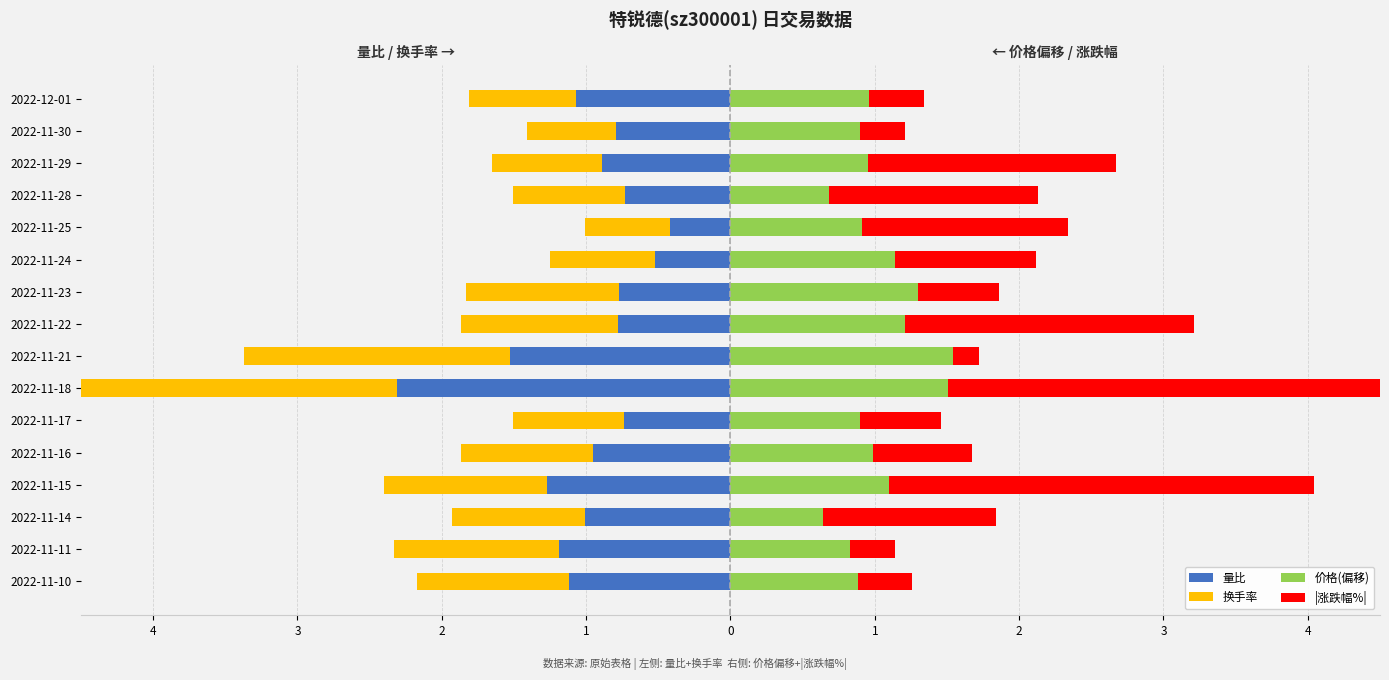

Reading left to right, what are all the values shown in this chart?

量比: -1.1	-1.2	-1.0	-1.3	-0.9	-0.7	-2.3	-1.5	-0.8	-0.8	-0.5	-0.4	-0.7	-0.9	-0.8	-1.1
换手率: -1.0	-1.1	-0.9	-1.1	-0.9	-0.8	-2.2	-1.8	-1.1	-1.1	-0.7	-0.6	-0.8	-0.8	-0.6	-0.7
价格(偏移): 0.9	0.8	0.6	1.1	1.0	0.9	1.5	1.5	1.2	1.3	1.1	0.9	0.7	0.9	0.9	1.0
|涨跌幅%|: 0.4	0.3	1.2	2.9	0.7	0.6	3.8	0.2	2.0	0.6	1.0	1.4	1.5	1.7	0.3	0.4